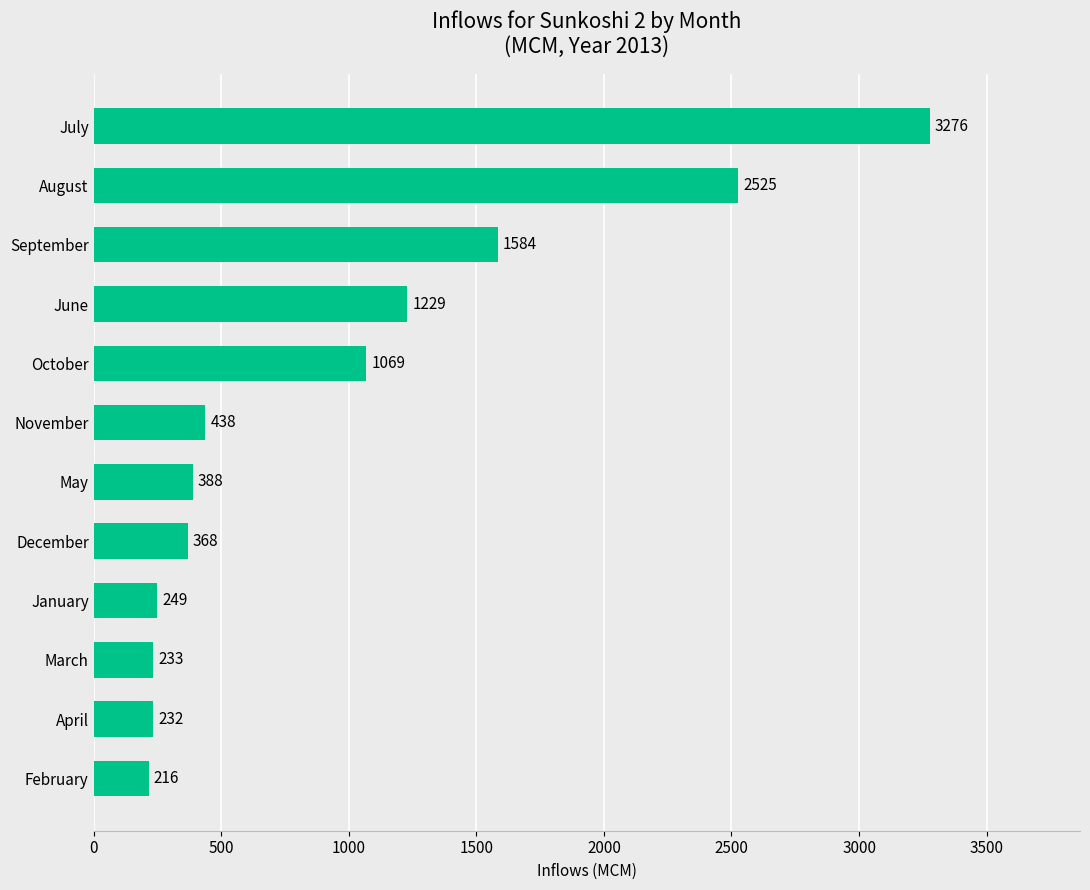

Read the value at February.

215.8